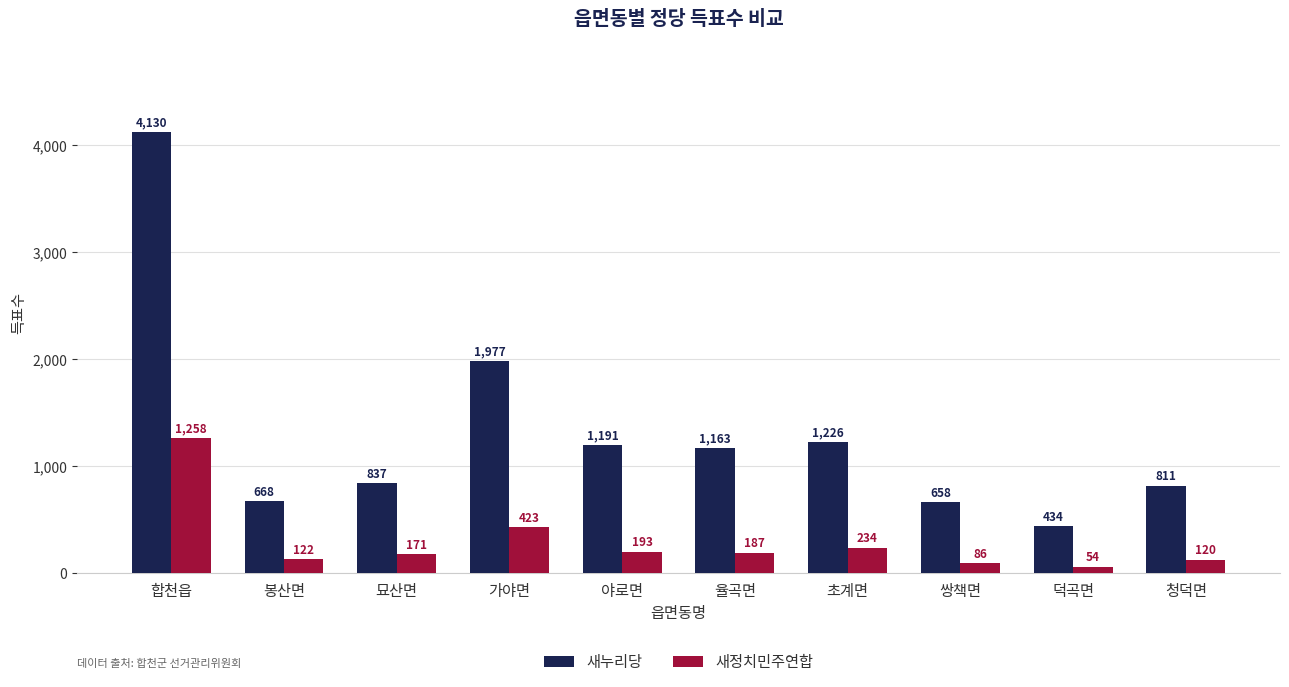

Is the value of 새정치민주연합 at 율곡면 greater than the value of 새누리당 at 야로면?

No